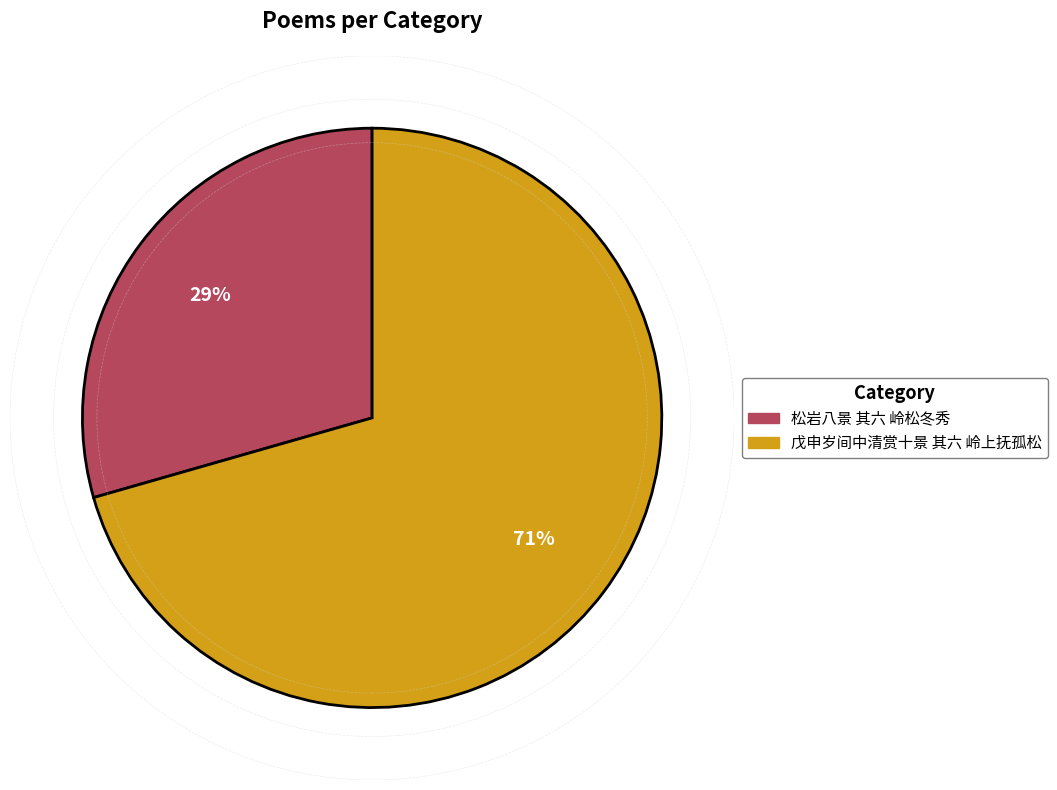

Rank the categories by value from highest to lowest.

戊申岁间中清赏十景 其六 岭上抚孤松, 松岩八景 其六 岭松冬秀